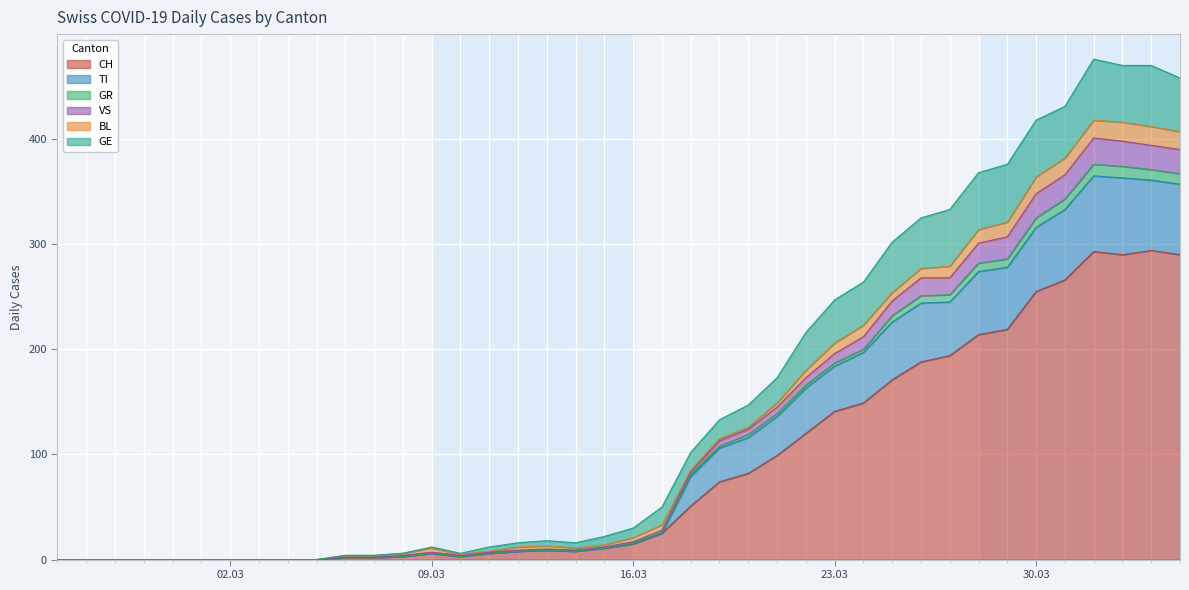

What is the maximum value for CH?

294